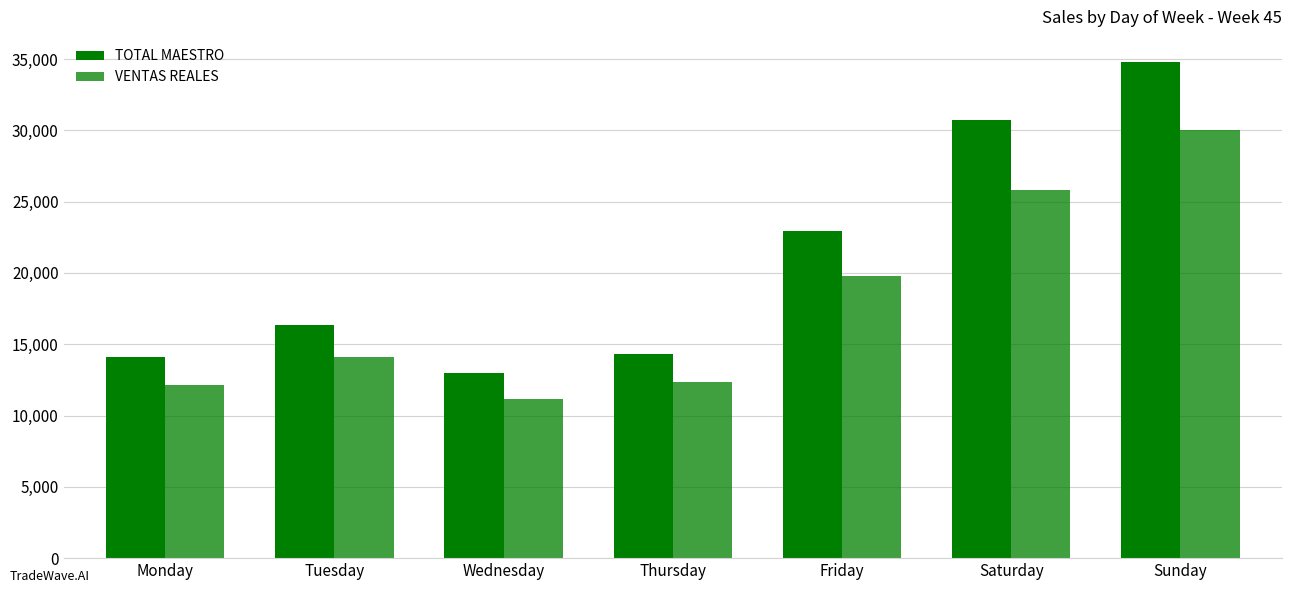

Does the chart contain any negative values?

No